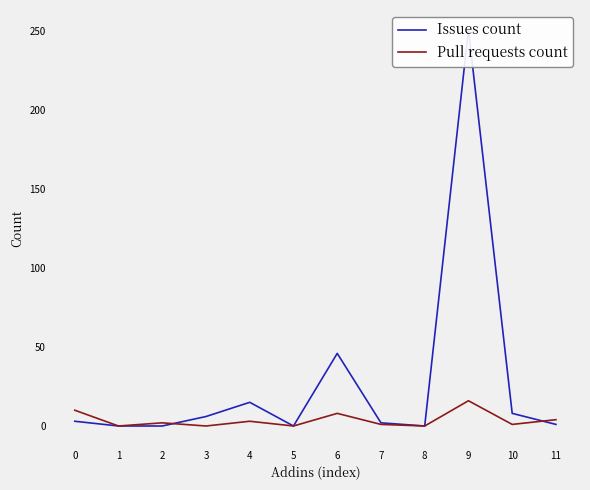

Is this an area chart (filled region under the line)?

No